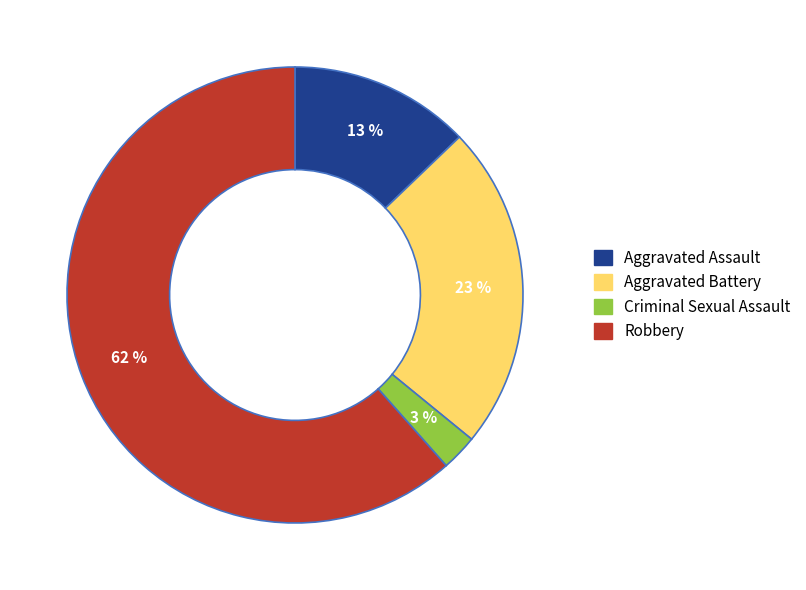

Which category accounts for the majority?

Robbery